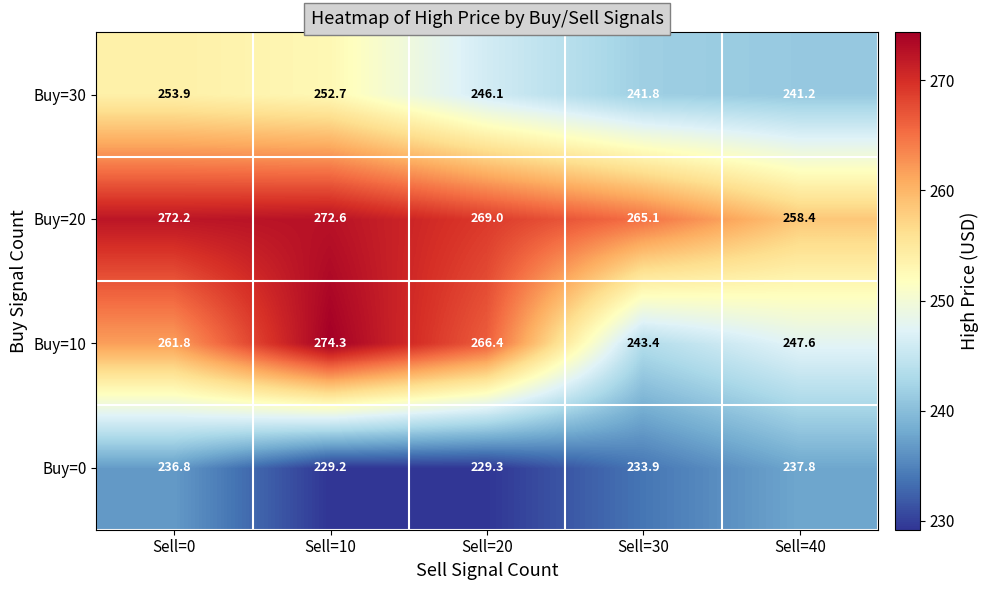

What is the difference between the highest and lowest values at Sell=20?

39.7